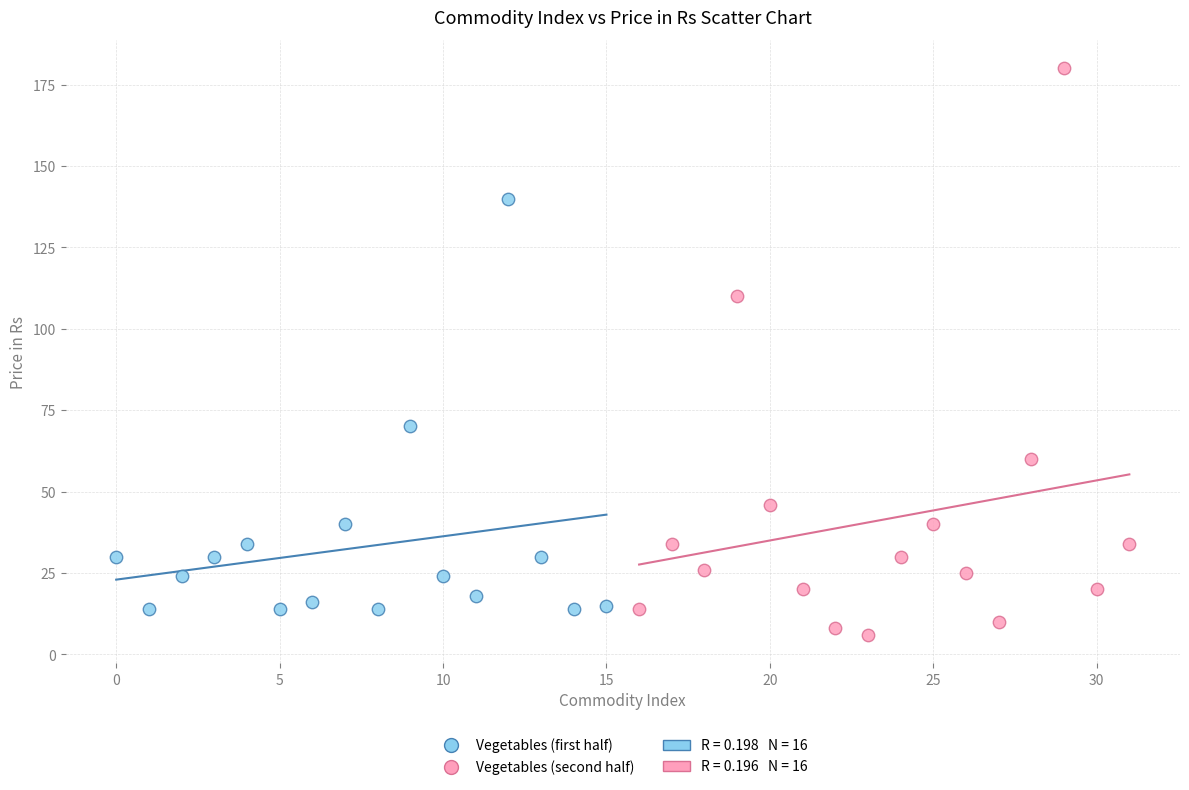

Which series contains the lowest Y value?

Vegetables (second half)